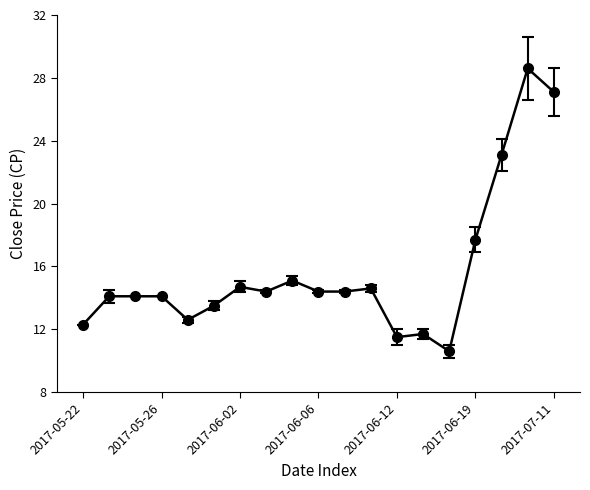

What is the value of the 5th point from the left?

12.6